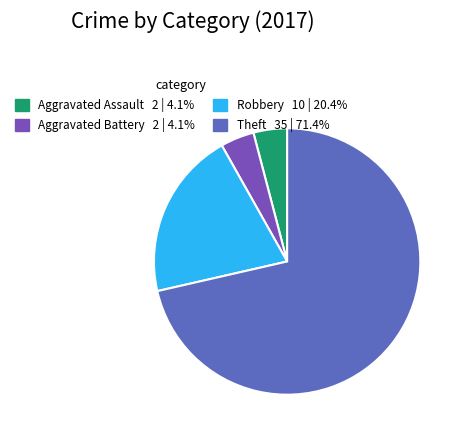

Do Aggravated Assault and Robbery together represent more than half of the pie?

No